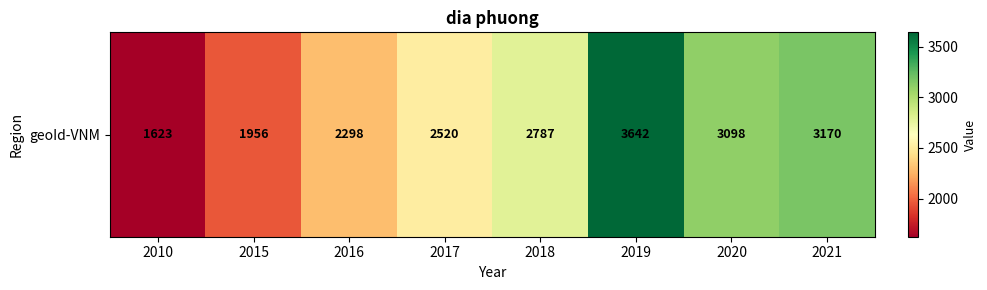

Reading left to right, extract all data points from this chart.

2010=1623	2015=1956	2016=2298	2017=2520	2018=2787	2019=3642	2020=3098	2021=3170